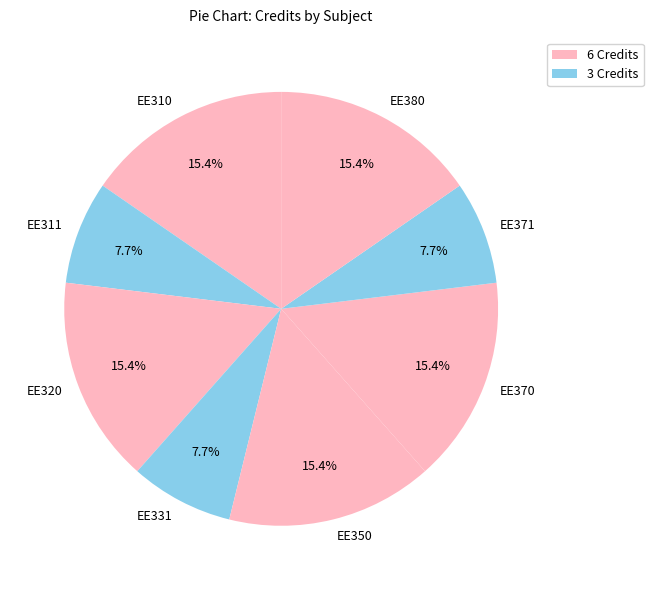

Combined, what portion of the pie is EE311 and EE370?

23.1%